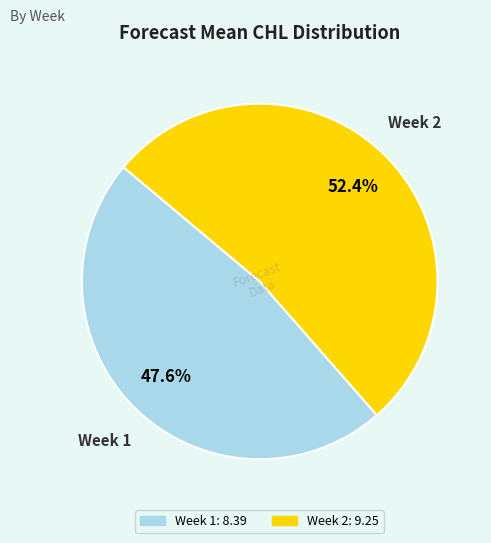

Is there any slice that represents more than half of the pie?

Yes